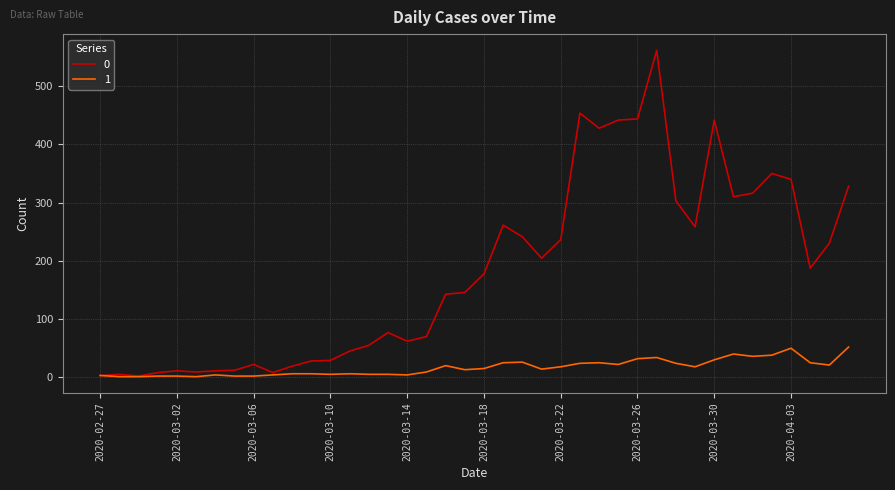

What is the maximum value shown in the chart?

562